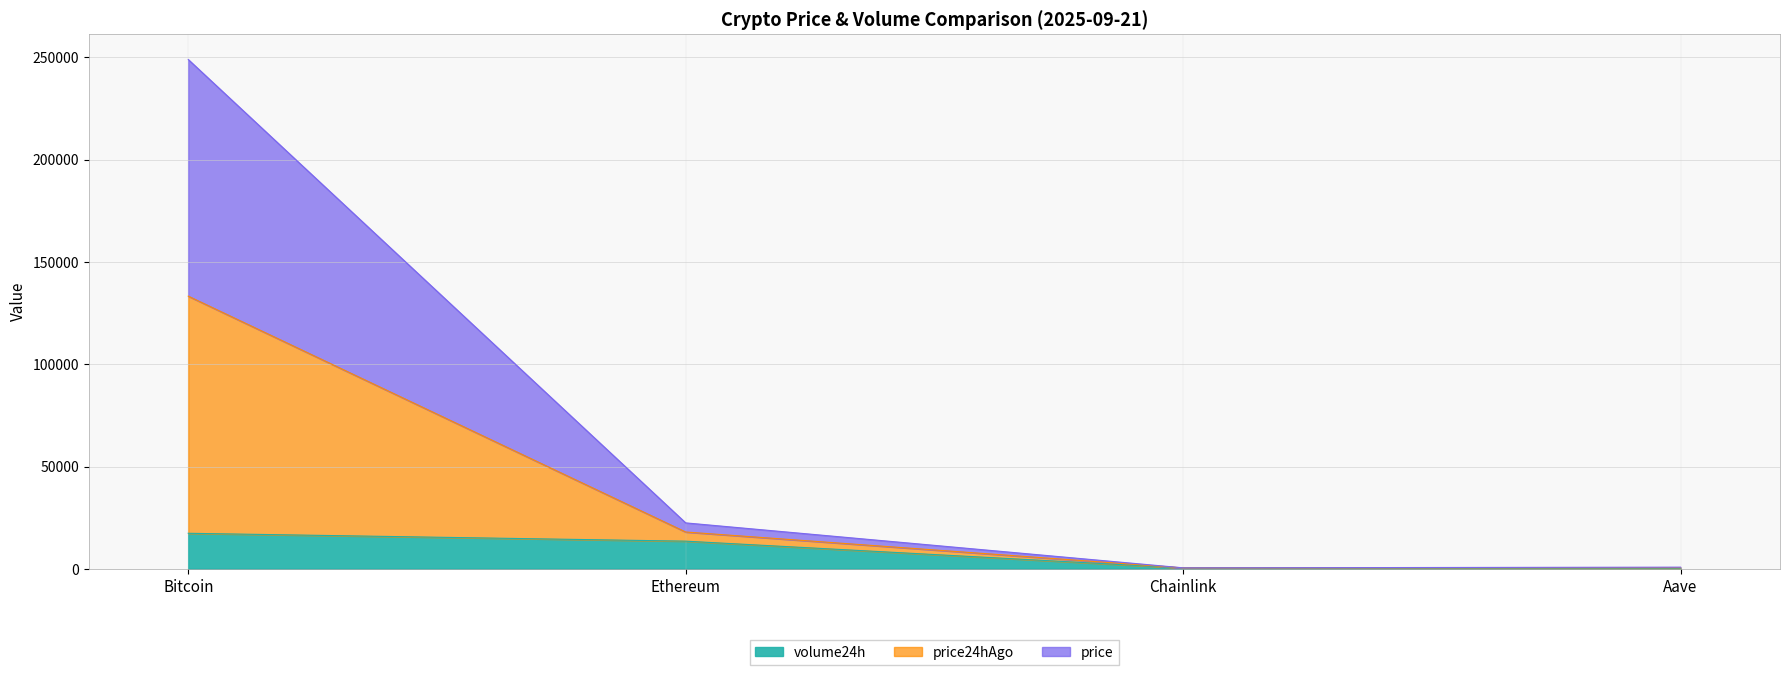

True or false: price24hAgo and volume24h cross at least once.

False